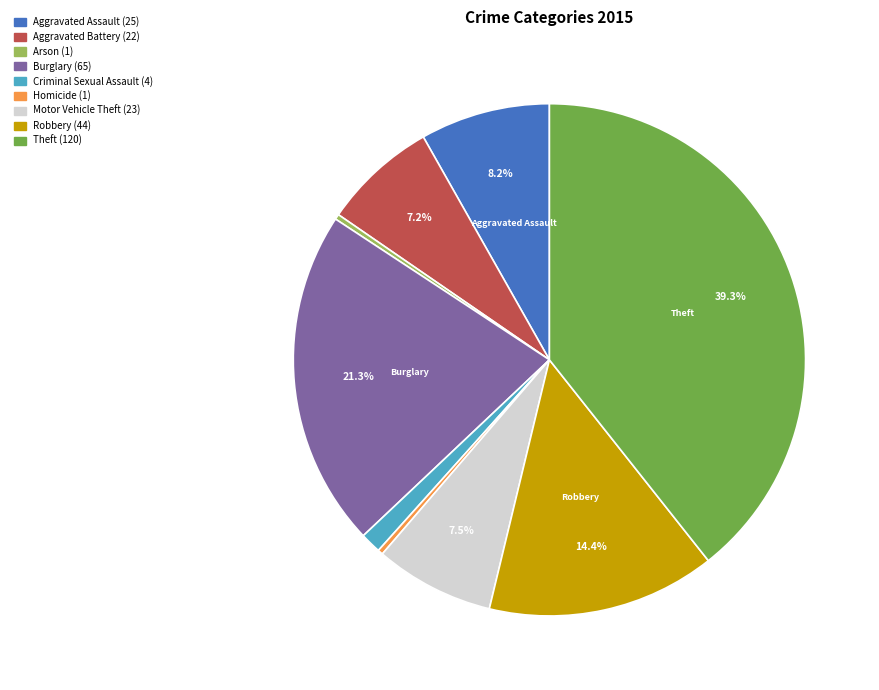

How many segments does this pie chart have?

9